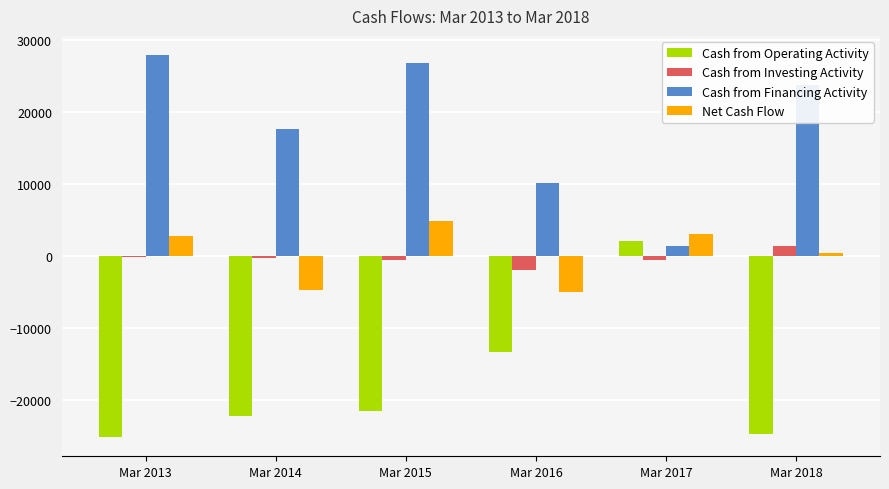

The Cash from Operating Activity series shows -21462 at Mar 2015. True or false?

True